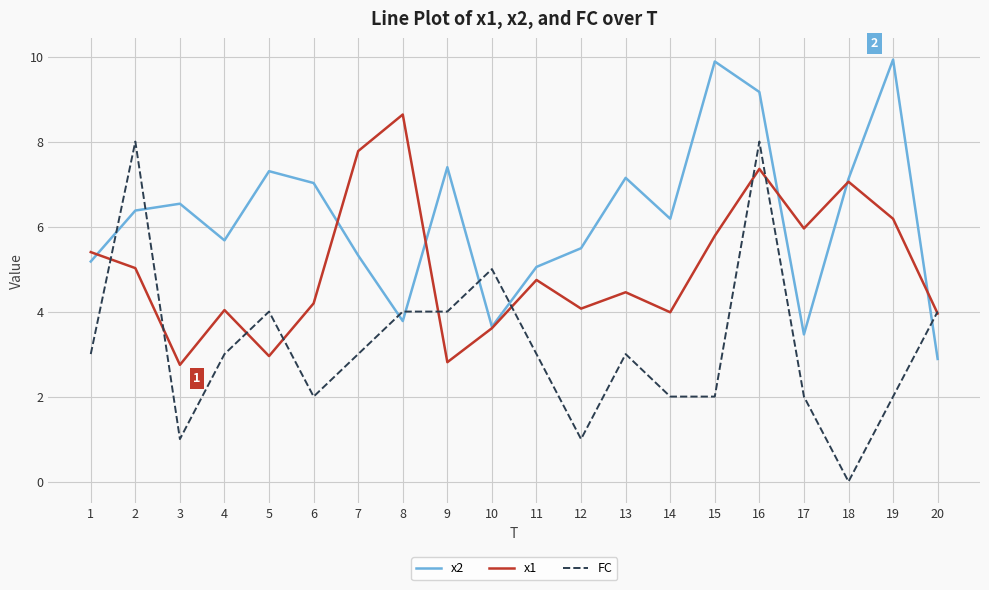

Does the chart display data point markers on the line(s)?

No